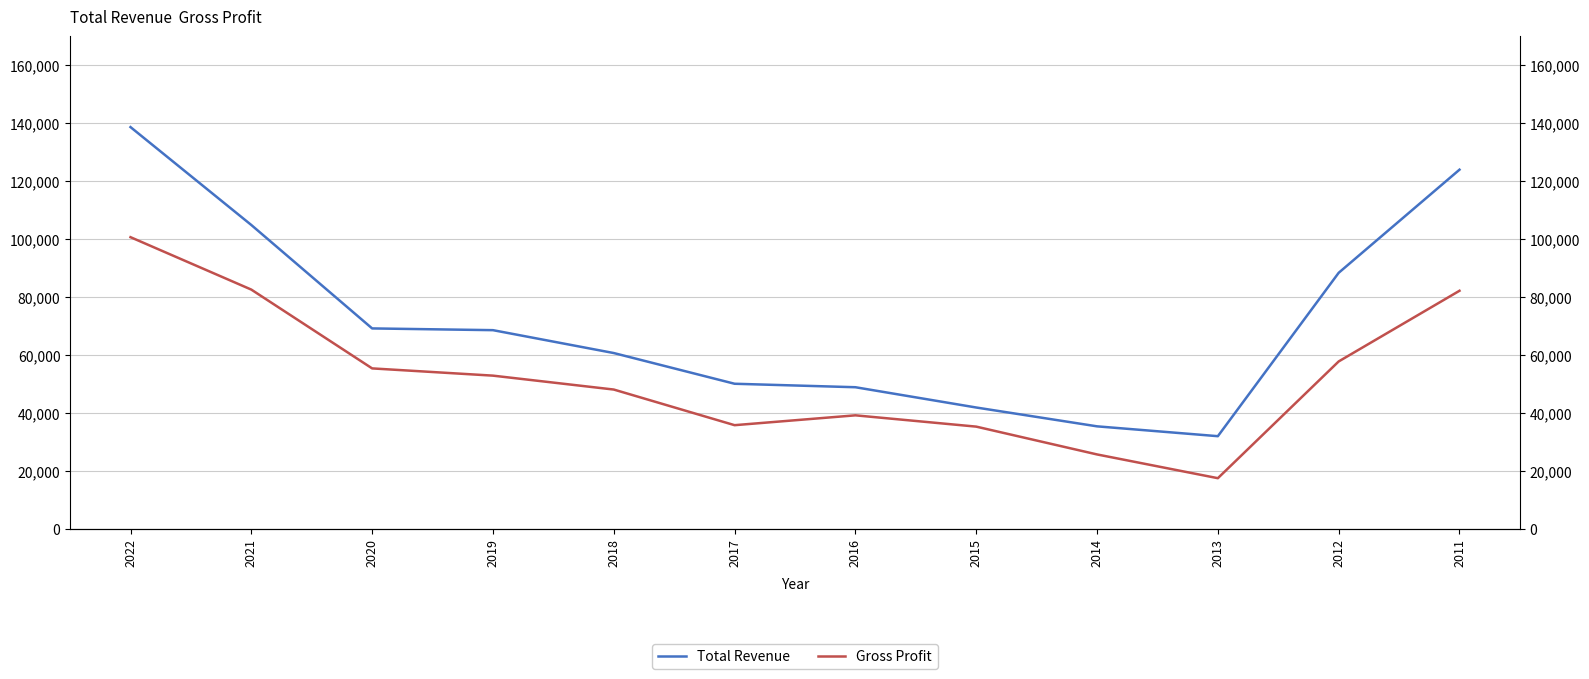

Is the value of Total Revenue at 2018 greater than the value of Gross Profit at 2015?

Yes